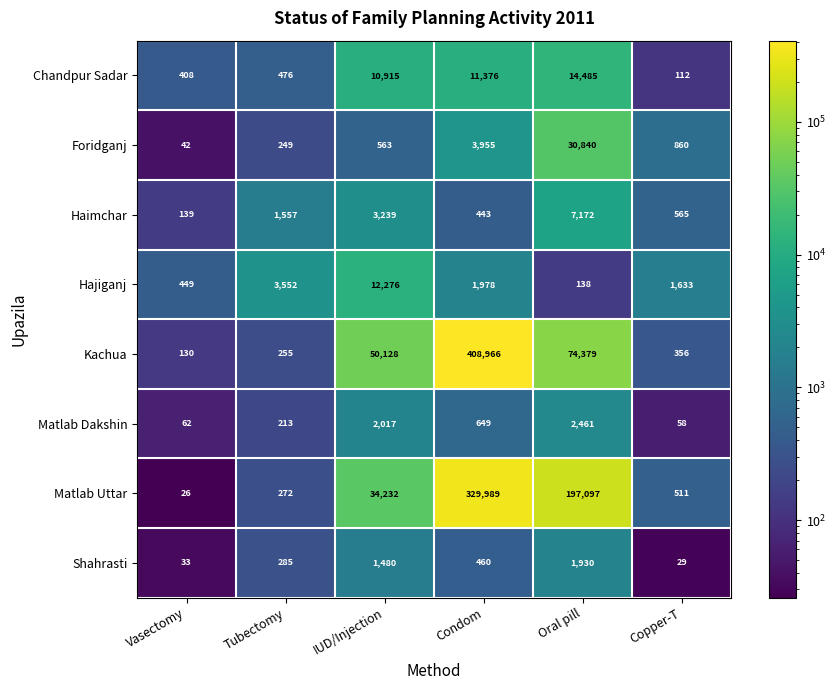

What is the maximum value shown in the chart?

408966